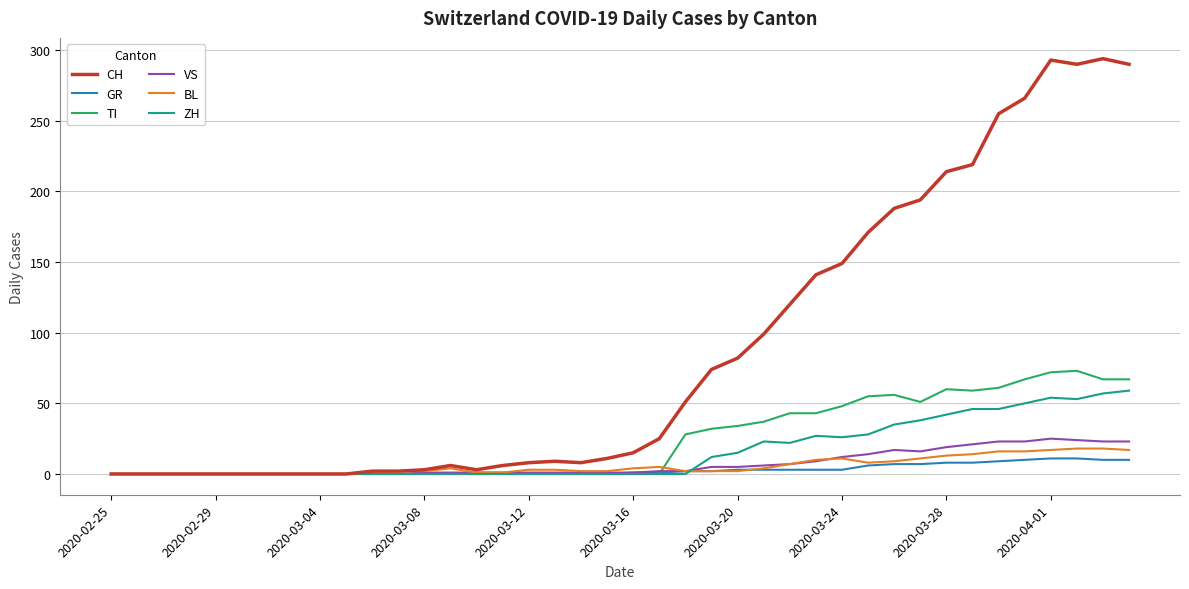

How many lines are shown in the chart?

6